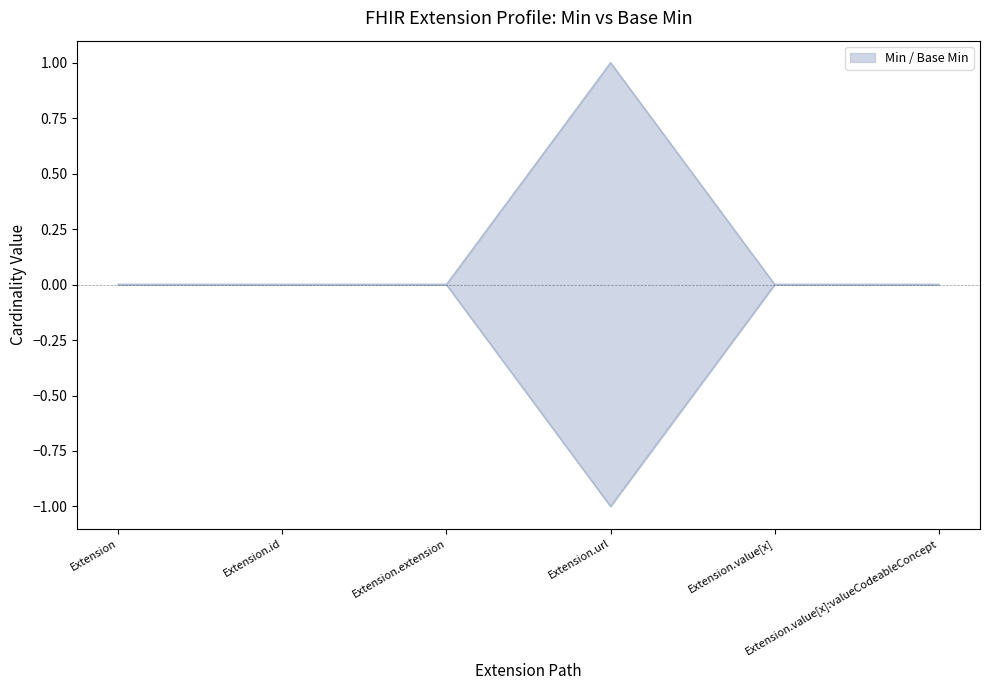

What is the maximum value shown in the chart?

1